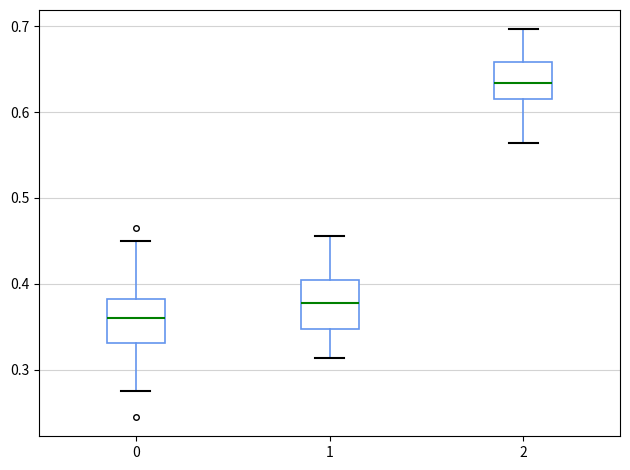

Reading left to right, transcribe this box plot: for each box, give where its median line is, the range the box spans, and where its two whiskers end, as read against the y-axis. The values are not printed on the chart, so give them approximately, as read against the axis.

0: median 0.36, box 0.33 to 0.38, whiskers 0.27 to 0.45
1: median 0.38, box 0.35 to 0.40, whiskers 0.31 to 0.46
2: median 0.63, box 0.61 to 0.66, whiskers 0.56 to 0.70